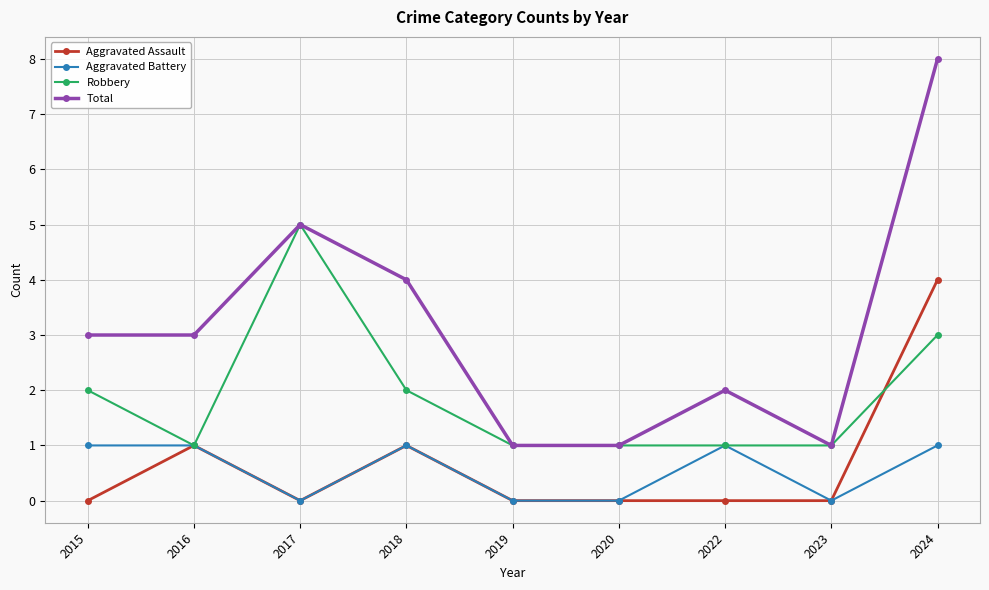

Reading left to right, extract all data points from this chart.

Aggravated Assault: 0	1	0	1	0	0	0	0	4
Aggravated Battery: 1	1	0	1	0	0	1	0	1
Robbery: 2	1	5	2	1	1	1	1	3
Total: 3	3	5	4	1	1	2	1	8